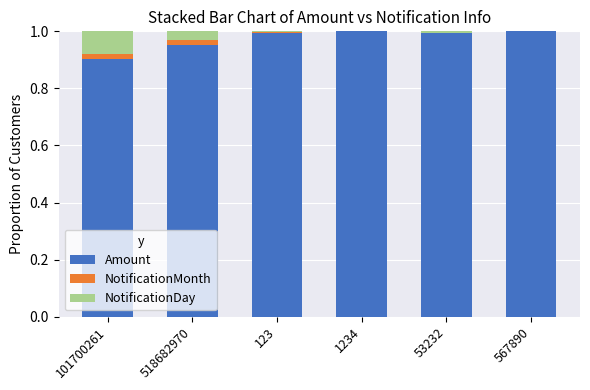

The value of Amount at 53232 is 0.4. True or false?

False